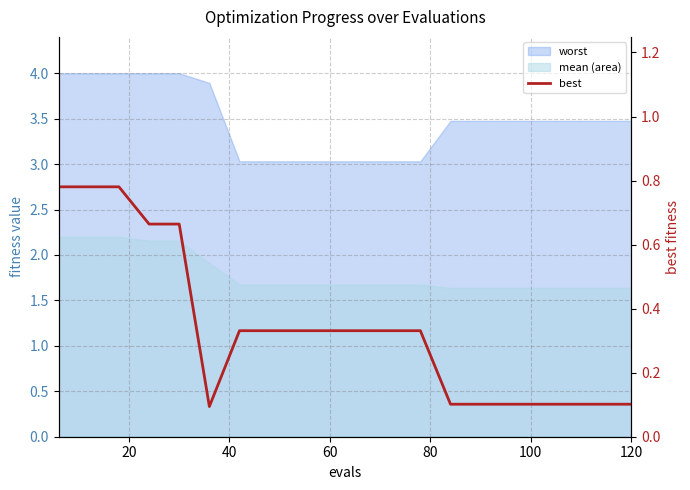

What is the difference between the maximum and second lowest values?

0.7